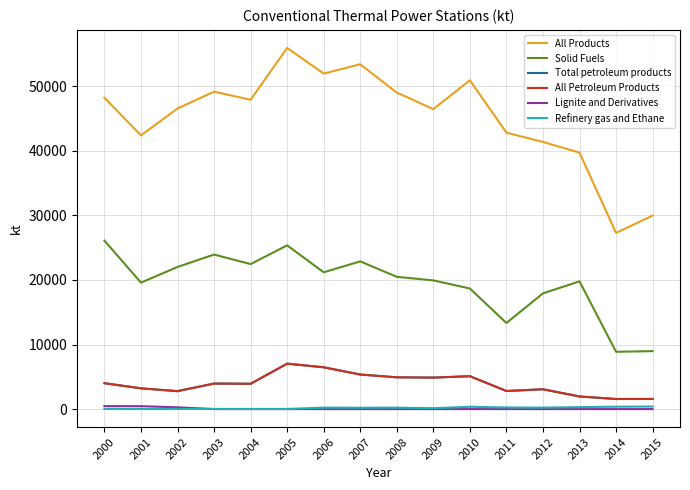

Between 2008 and 2009, which series saw the biggest shift?

All Products